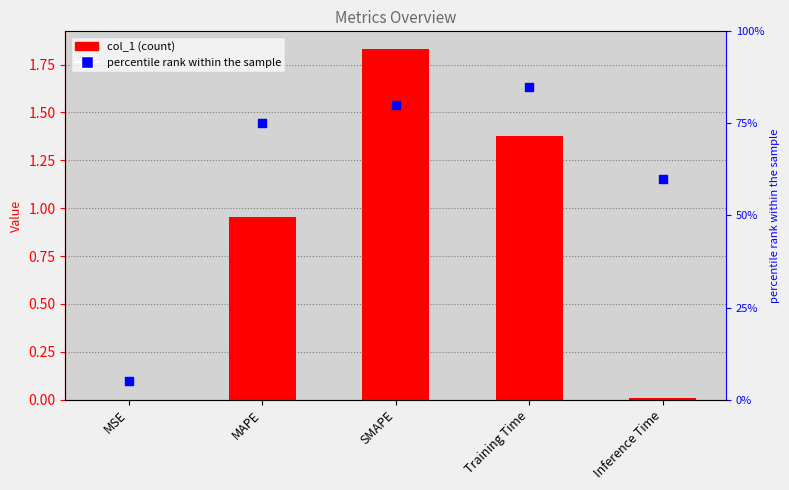

What are all the series names shown in the legend?

col_1, percentile rank within the sample